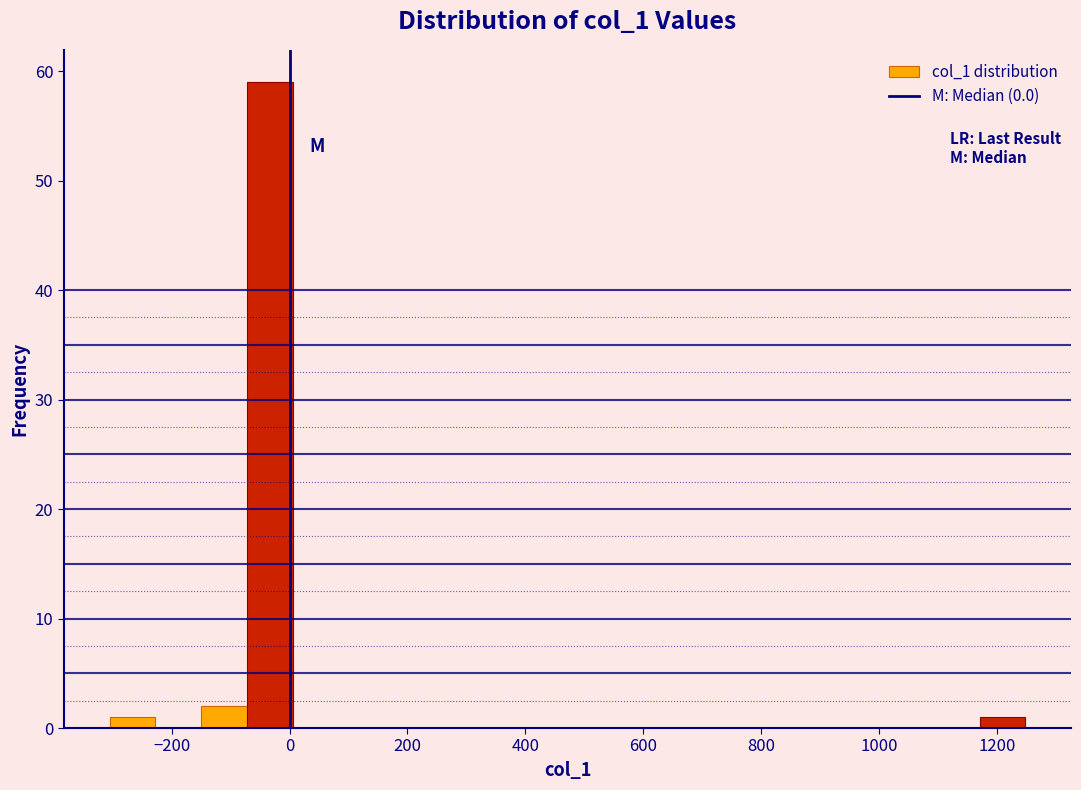

Around what value on the x-axis is the tallest bar? Give the approximate position of its centre, as read against the axis.

-40